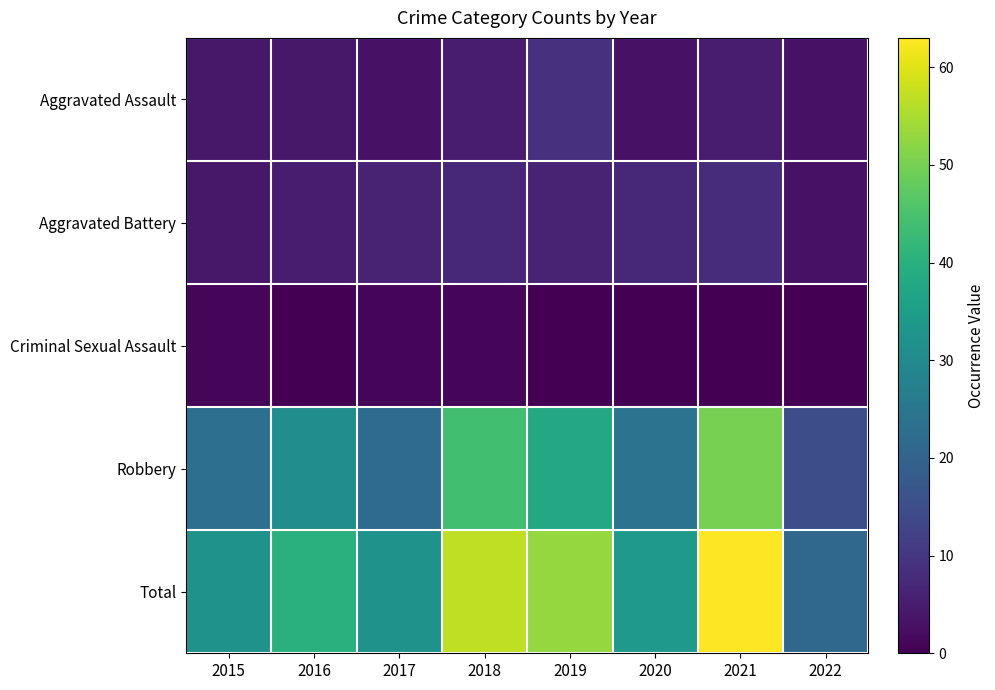

How many categories are shown in the chart?

8